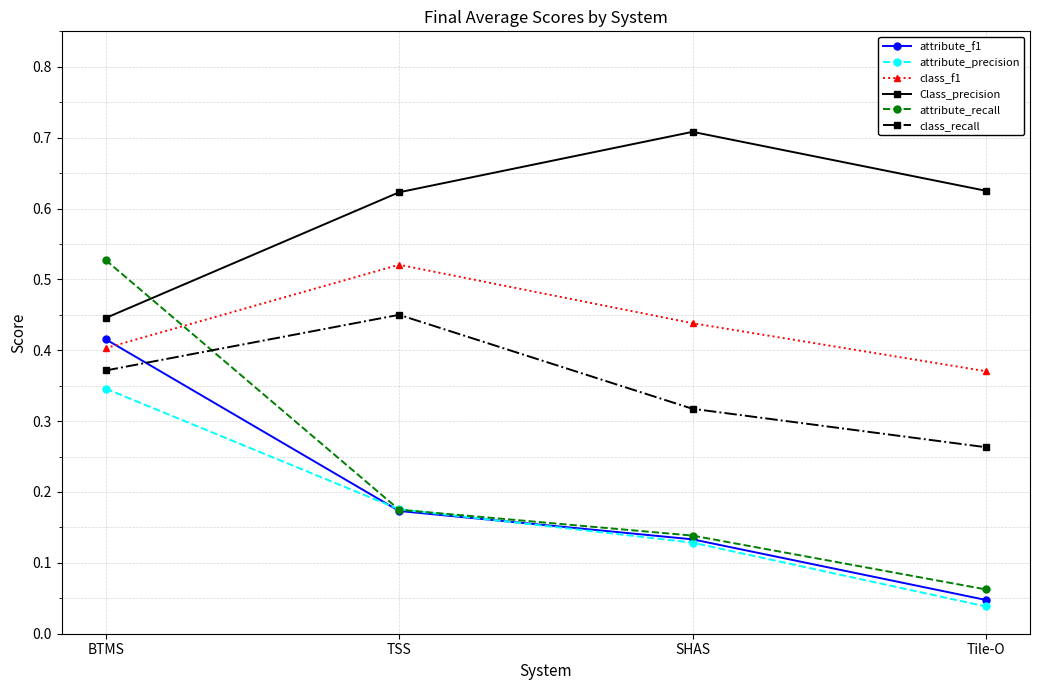

Between which two adjacent categories do class_recall and attribute_recall first intersect?

BTMS and TSS